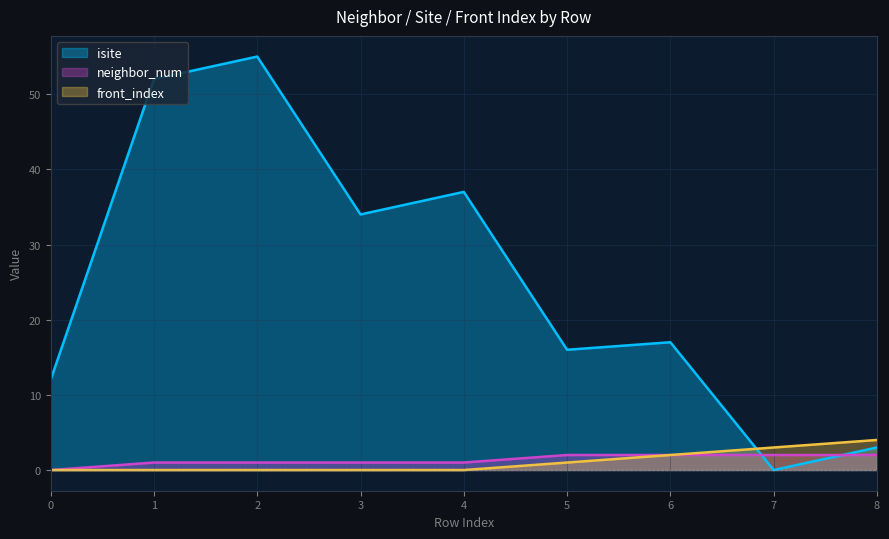

What is the spread (max minus min) of values at 3?

34